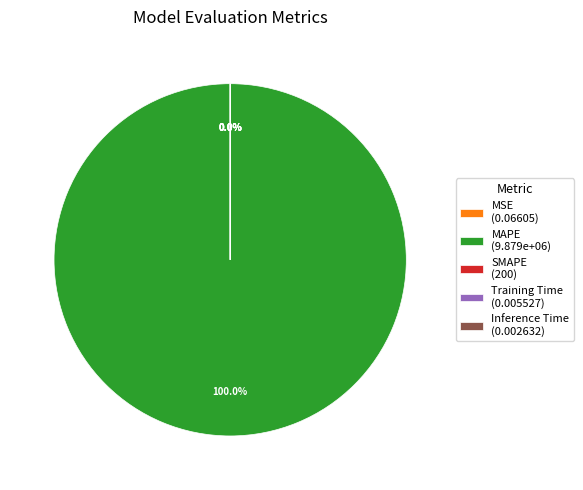

Which category has the smallest portion of the pie?

Inference Time